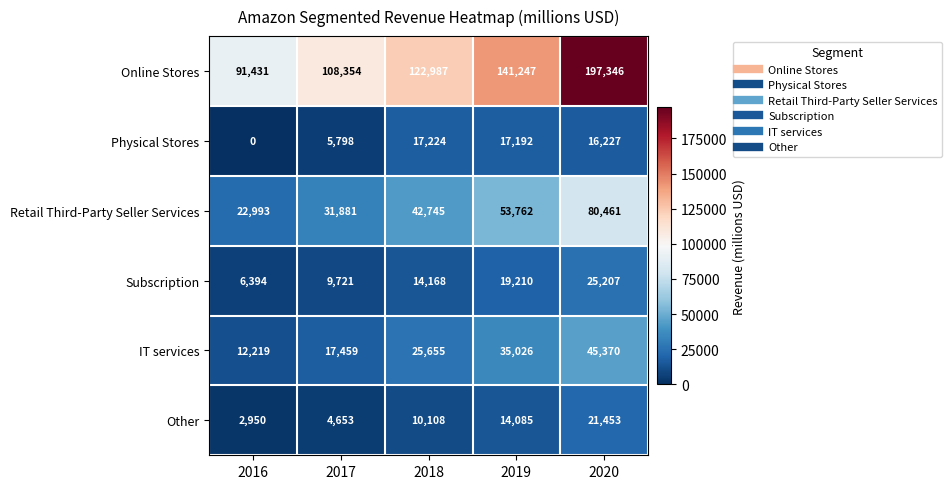

Which series has the largest range (max minus min)?

Online Stores